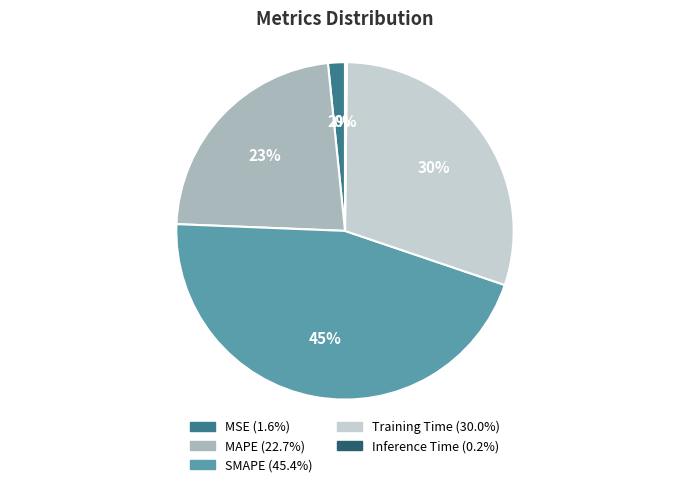

To the nearest percent, what is the difference between the largest and smallest slice percentages?

45%